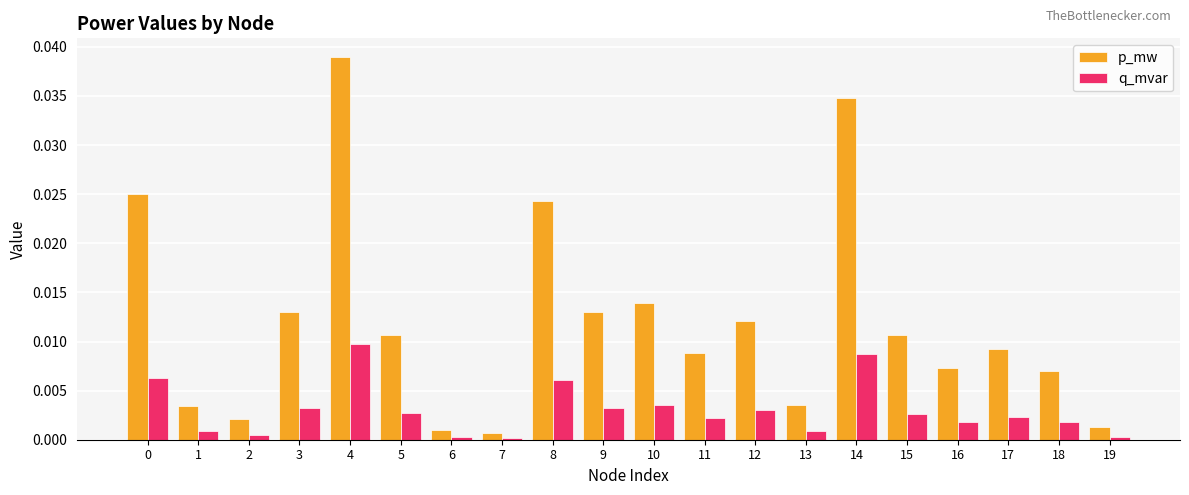

Which series has the largest range (max minus min)?

p_mw